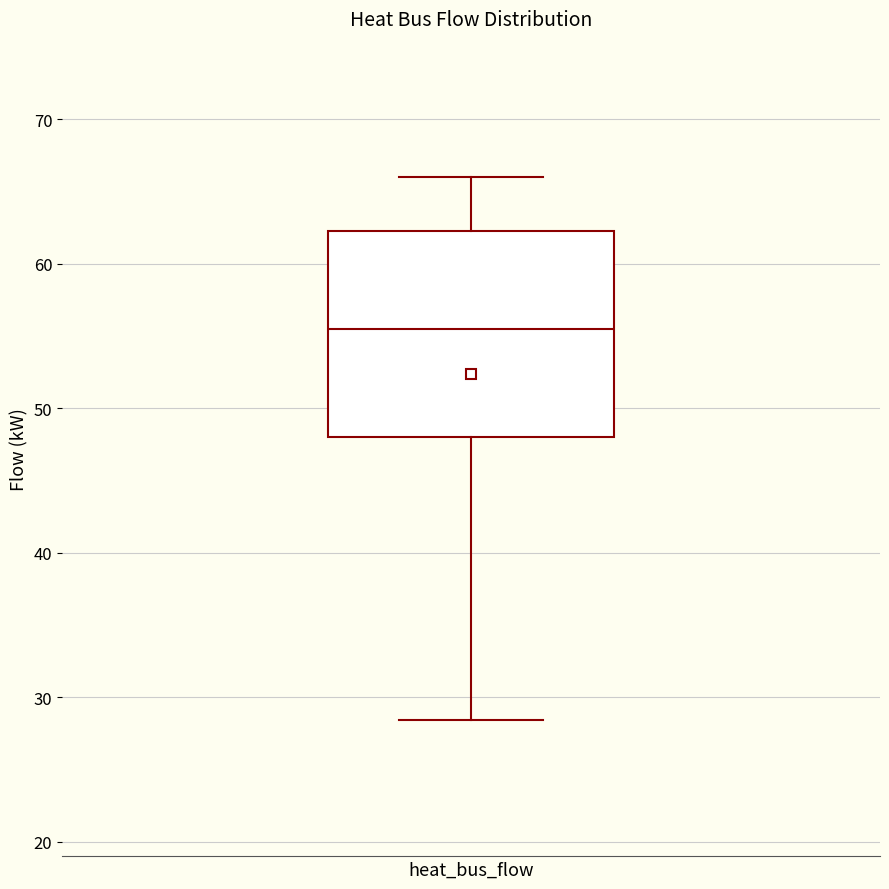

Where is the lower edge of the box for heat_bus_flow on the y-axis? The values are not printed on the chart, so give them approximately, as read against the axis.

48